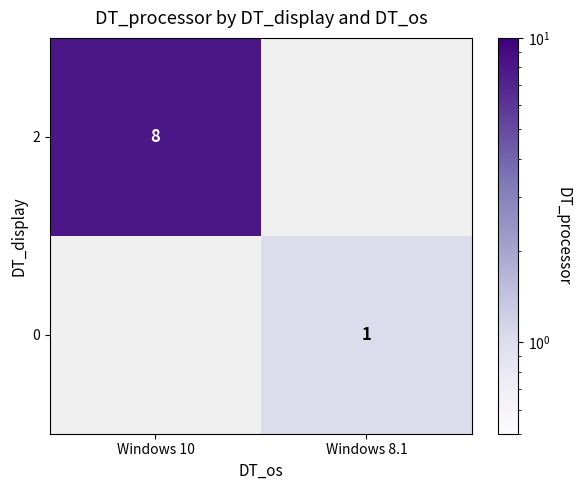

The value of 0 at Windows 8.1 is 1.5. True or false?

False